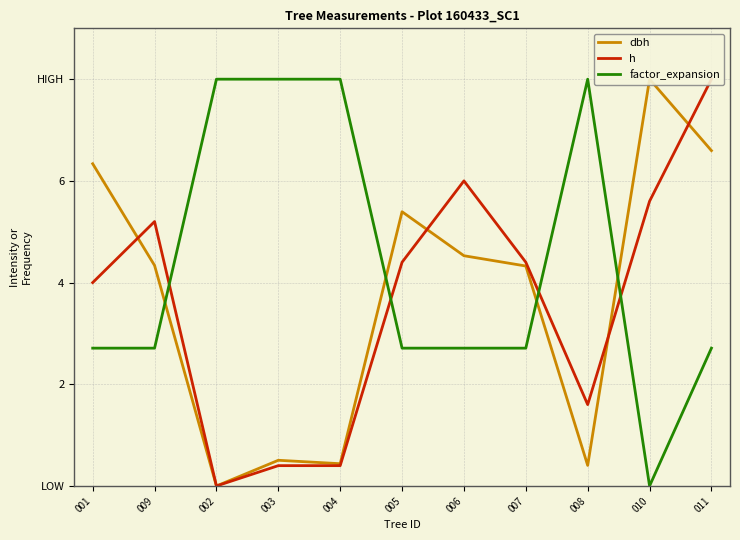

What is the difference between the maximum and minimum values in the h series?

8.0